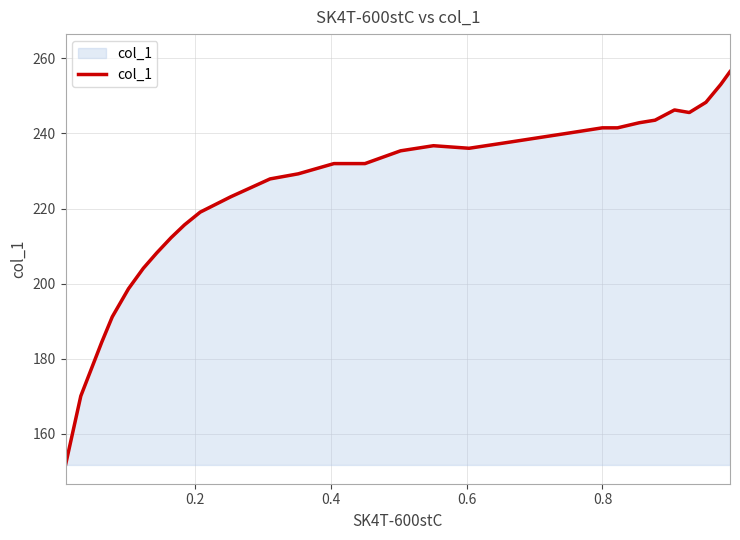

What is the minimum value shown in the chart?

151.7